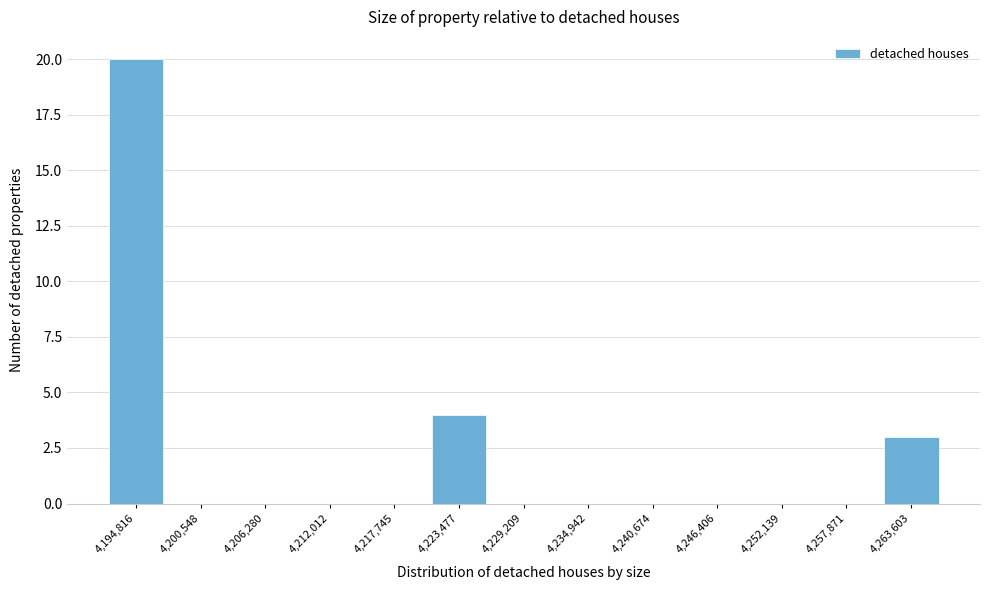

Reading right to left, list all the values displayed in this chart.

4,263,603=3	4,257,871=0	4,252,139=0	4,246,406=0	4,240,674=0	4,234,942=0	4,229,209=0	4,223,477=4	4,217,745=0	4,212,012=0	4,206,280=0	4,200,548=0	4,194,816=20